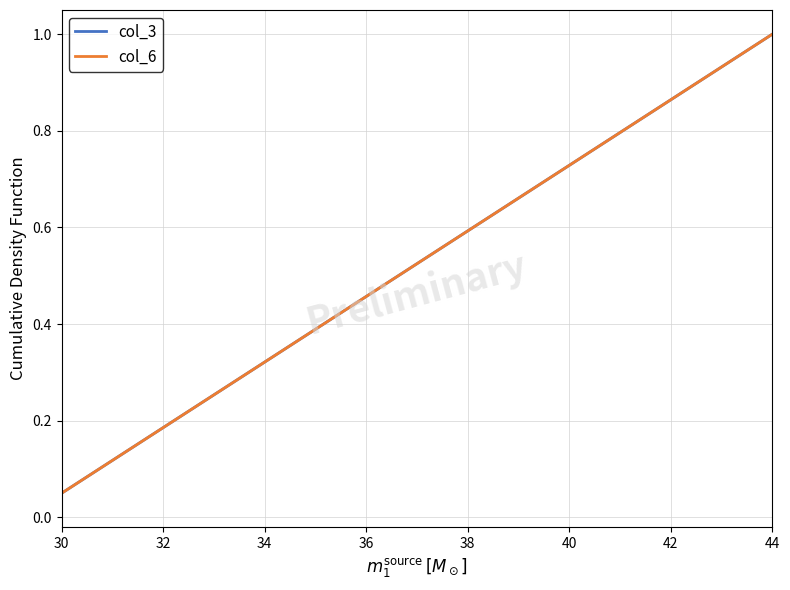

Reading left to right, list all the values displayed in this chart.

col_3: 0.1	0.1	0.1	0.2	0.2	0.3	0.3	0.4	0.5	0.5	0.6	0.6	0.7	0.7	0.8	0.8	0.8	0.9	0.9	1.0
col_6: 0.1	0.1	0.1	0.2	0.2	0.3	0.3	0.4	0.5	0.5	0.6	0.6	0.7	0.7	0.8	0.8	0.8	0.9	0.9	1.0